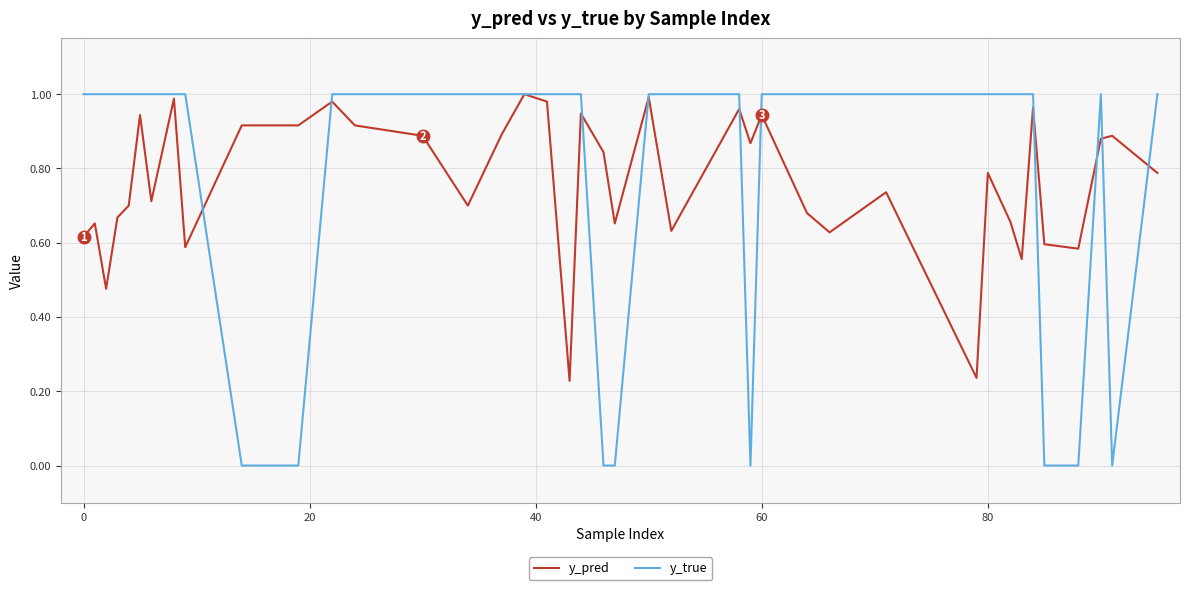

Which series has the widest spread of values?

y_true